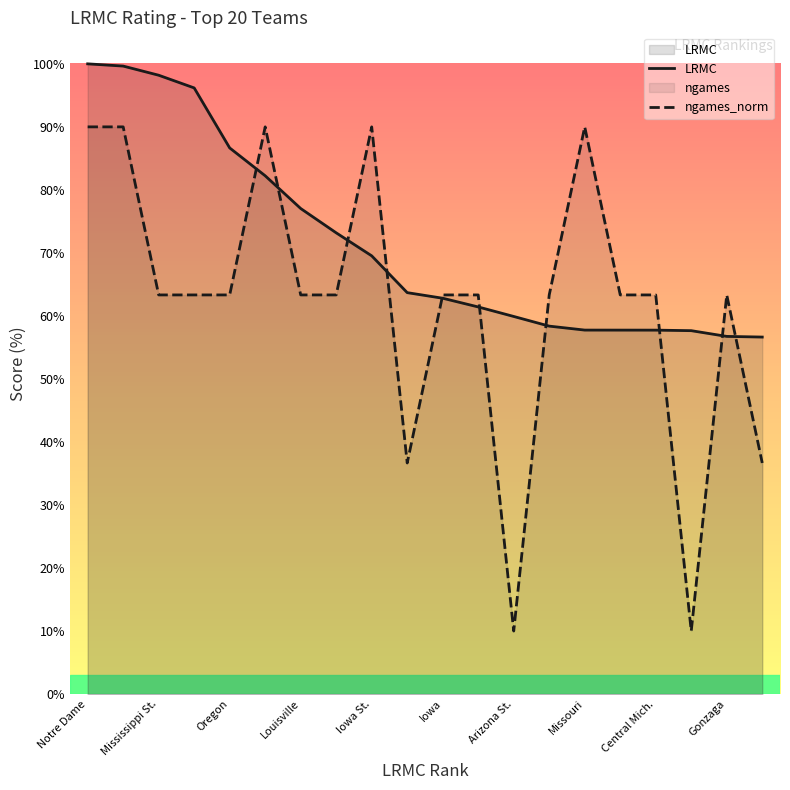

How many intersections are there between ngames_norm and LRMC?

10